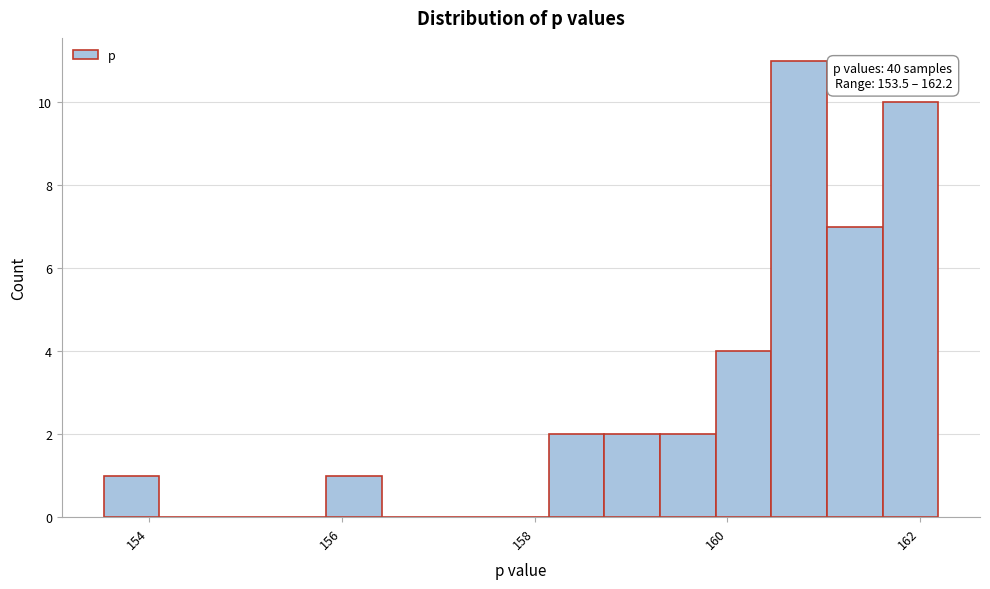

Around what value on the x-axis is the tallest bar? Give the approximate position of its centre, as read against the axis.

160.8